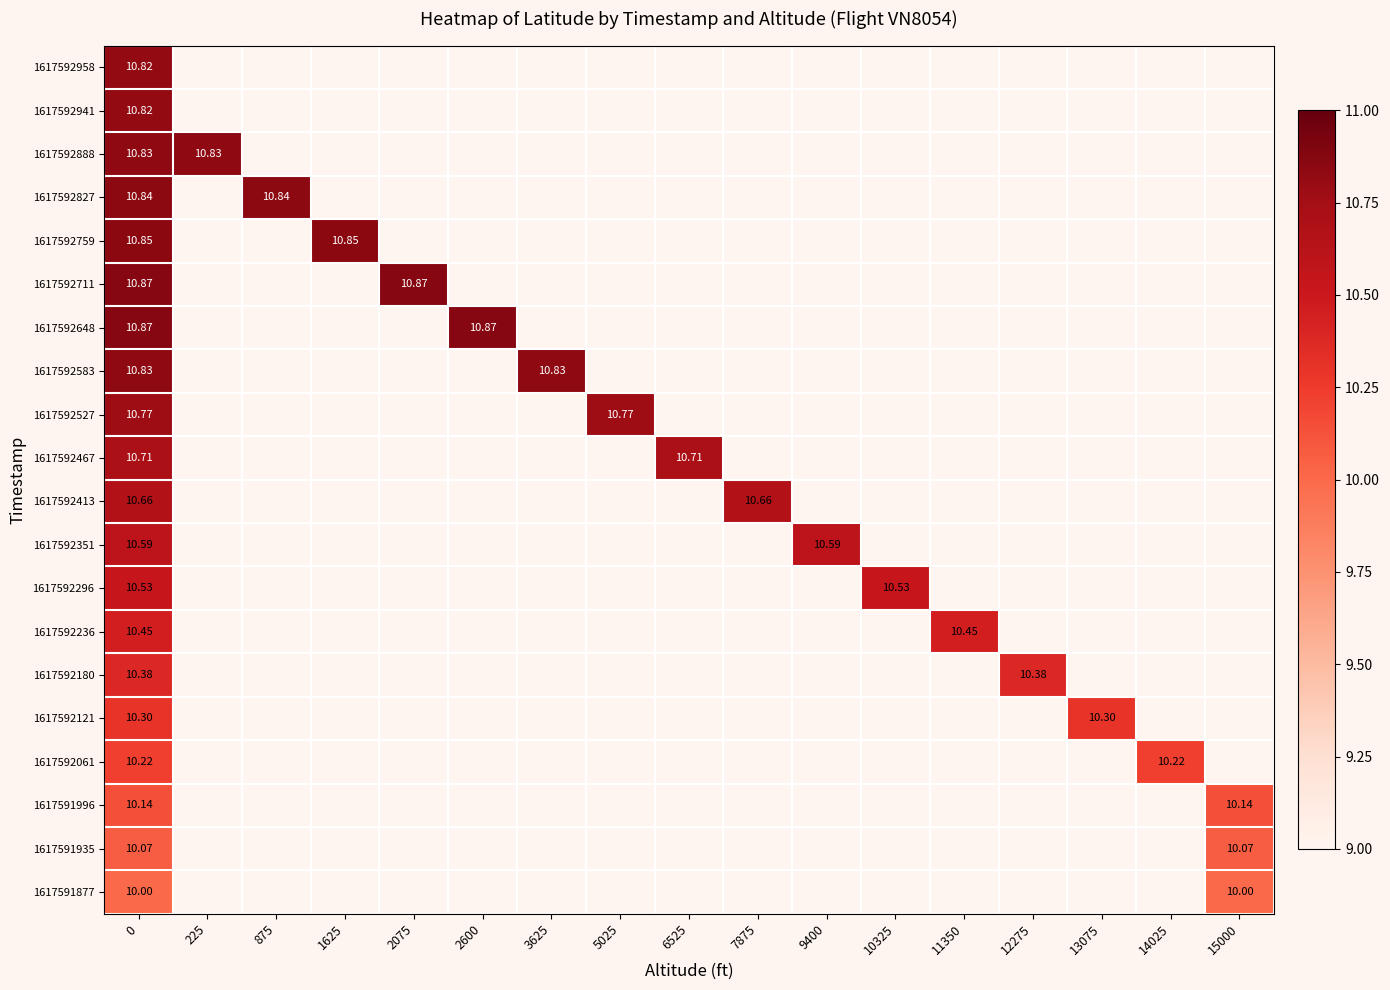

What is the maximum value shown in the chart?

10.9